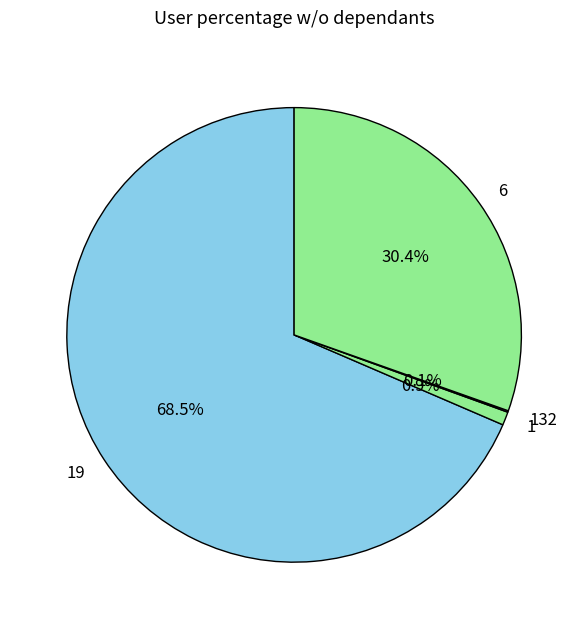

What portion of the pie excludes 1?

99.1%